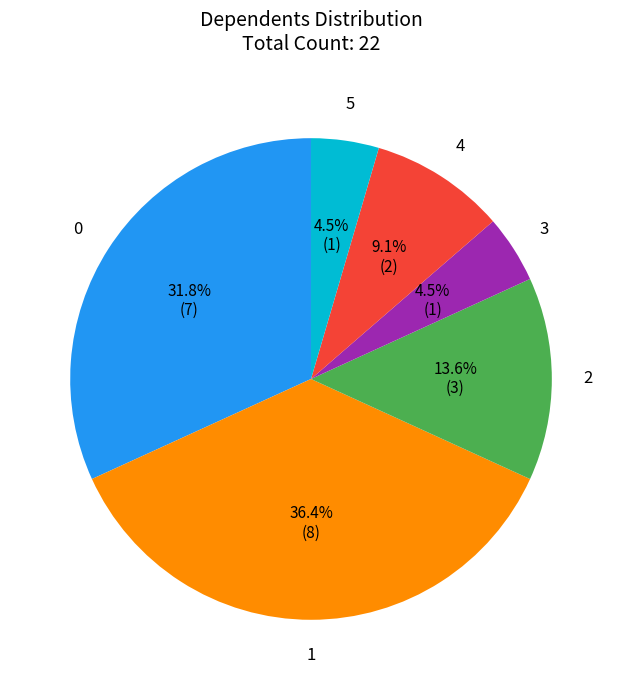

Does any single category account for the majority?

No